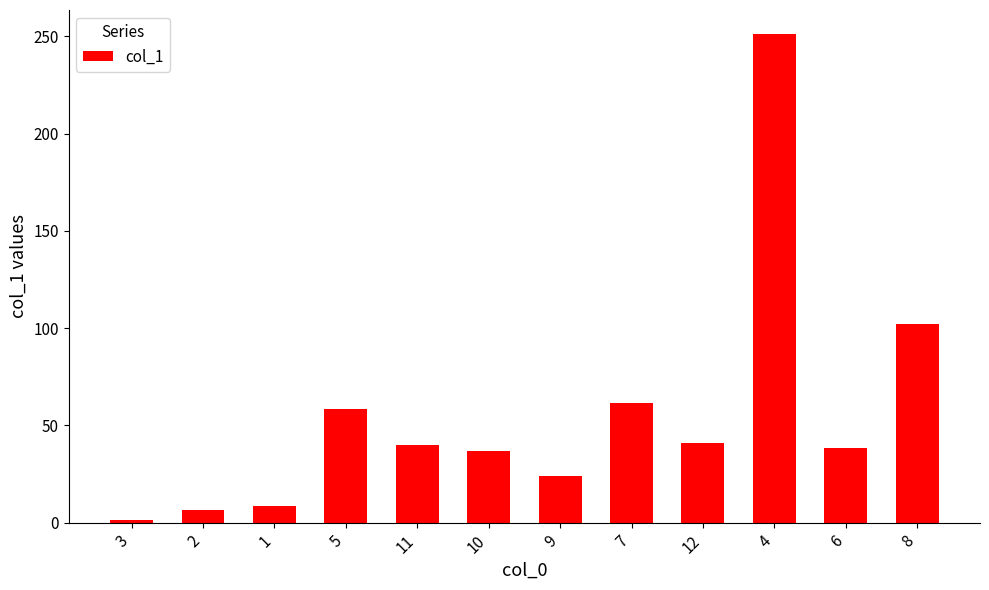

Reading left to right, transcribe all the data shown in this chart.

1.3	6.4	8.5	58.4	39.9	37.0	23.8	61.3	41.2	251.0	38.4	102.2